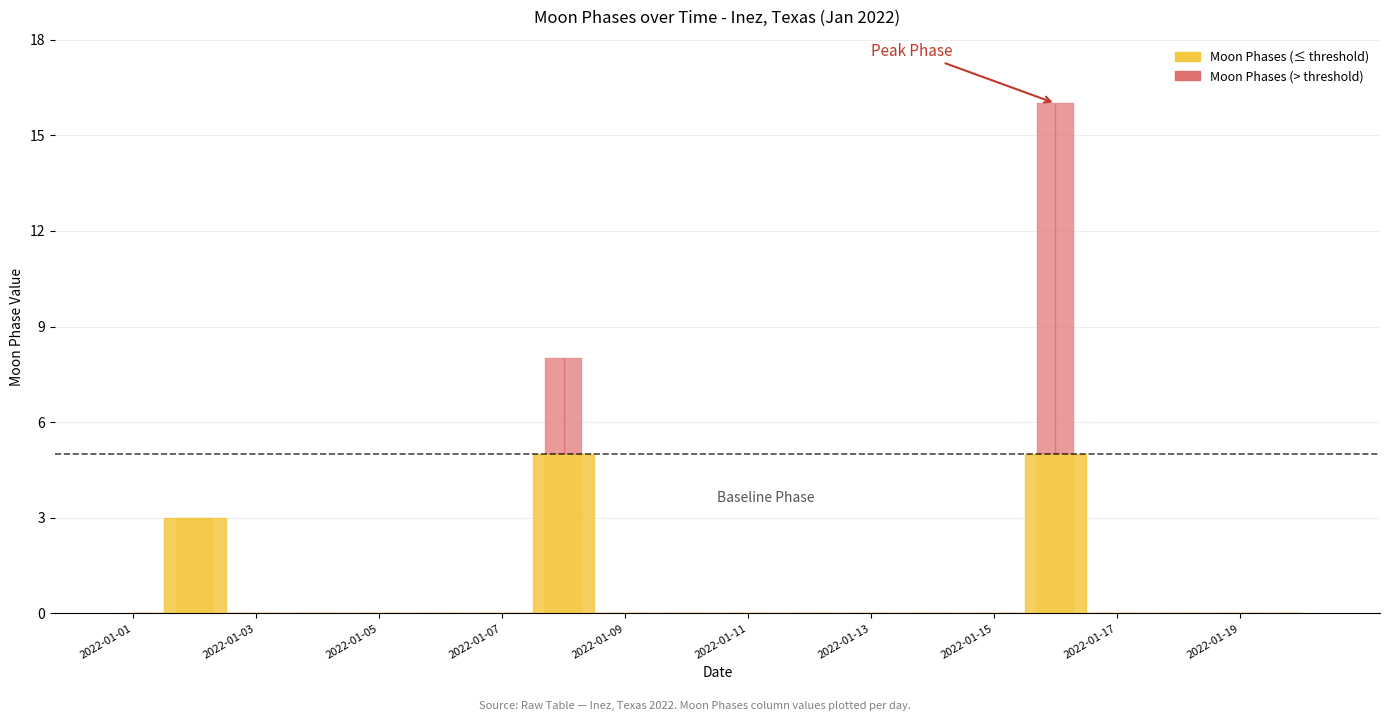

Which label corresponds to the largest value in the chart?

2022-01-16